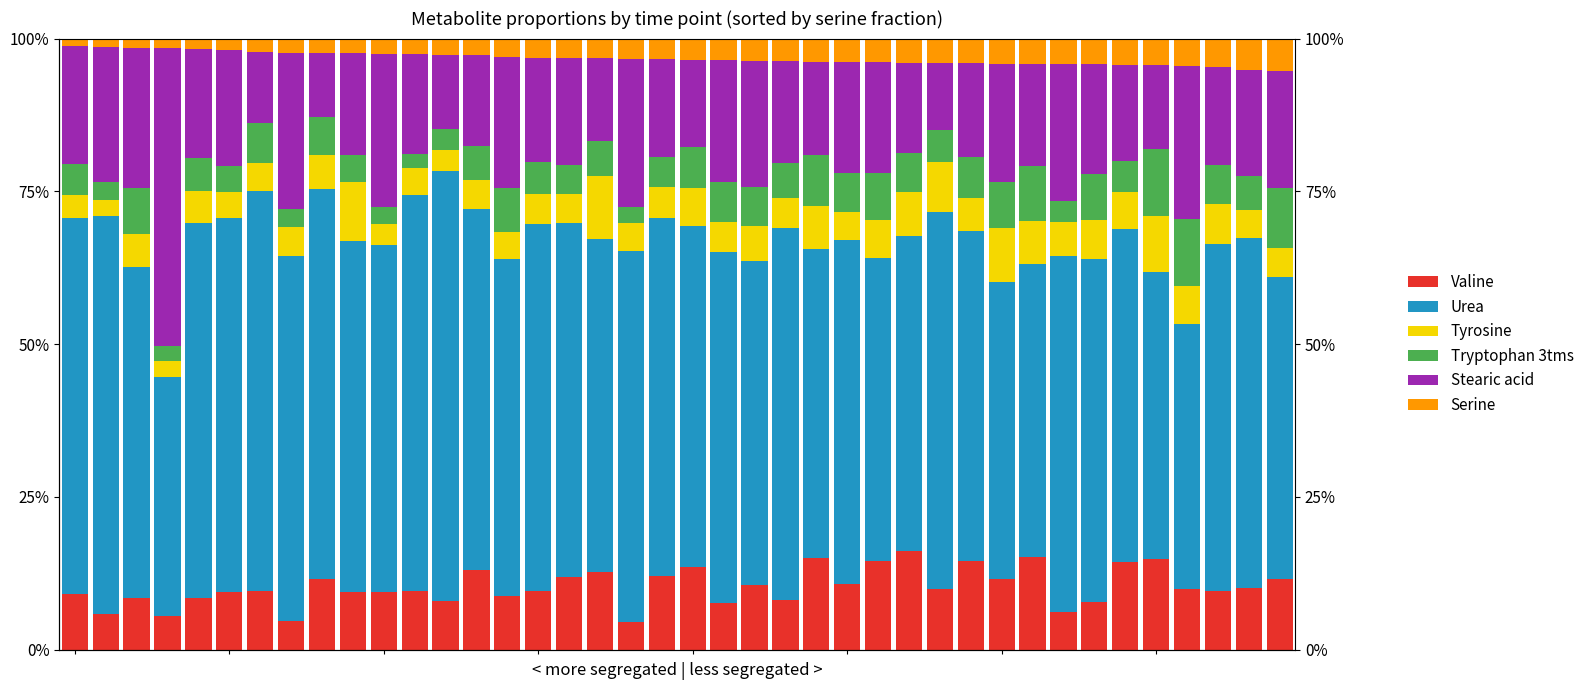

Does the chart contain stacked bars?

No